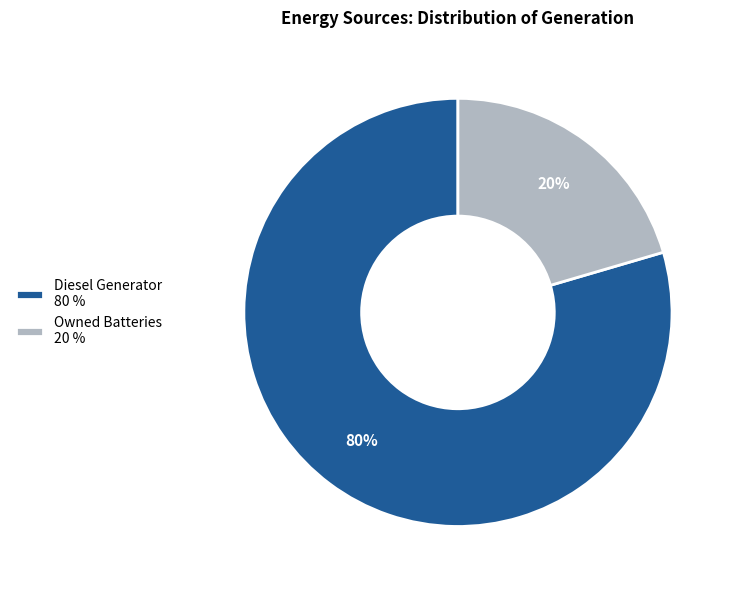

Which slice is the smallest?

Owned Batteries 20 %